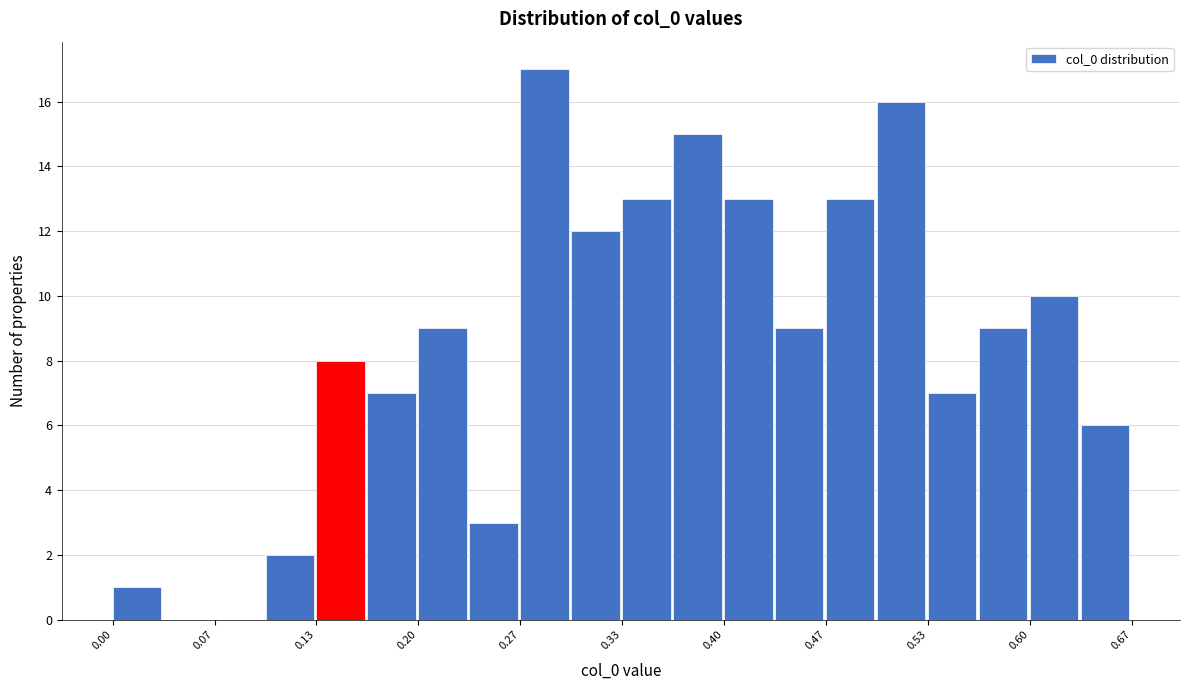

Around what value on the x-axis is the tallest bar? Give the approximate position of its centre, as read against the axis.

0.28